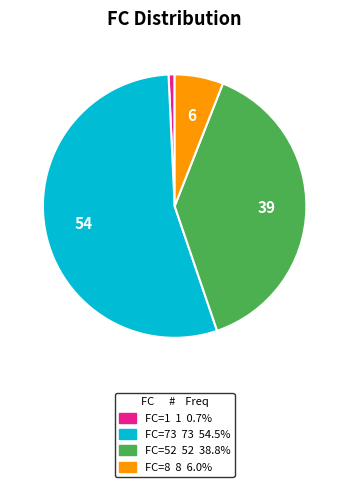

Is there any slice that represents more than half of the pie?

Yes